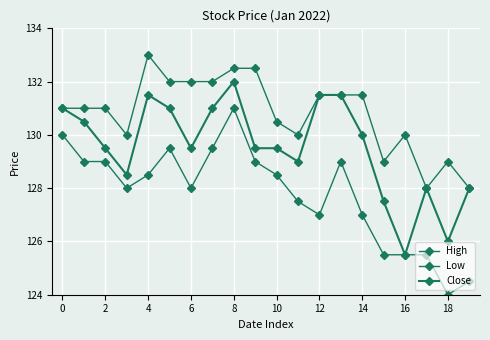

Which series has the widest spread of values?

Low